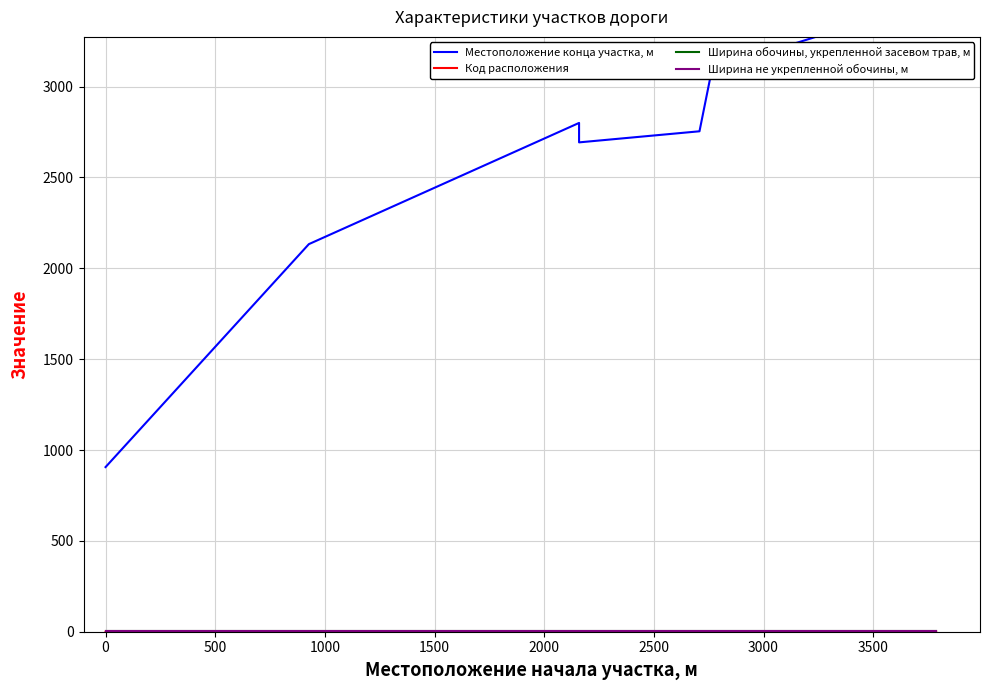

How many interior local valleys does the Местоположение конца участка, м series have?

1